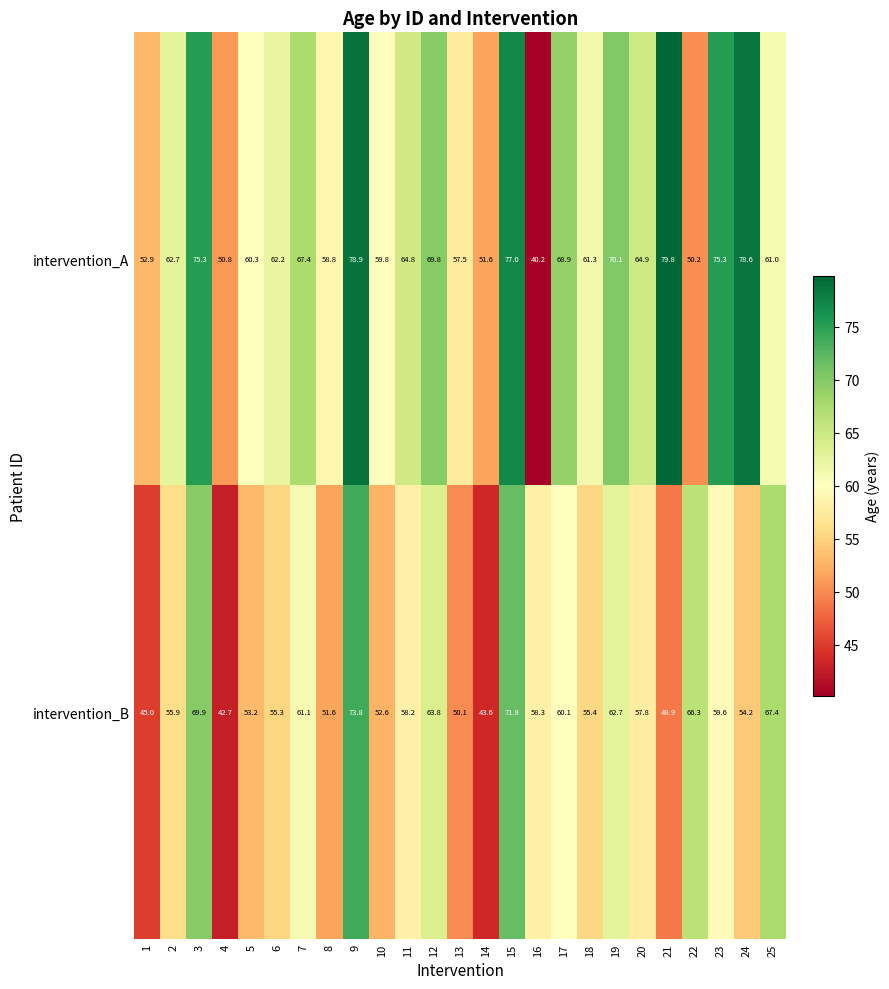

What is the minimum value shown in the chart?

40.2